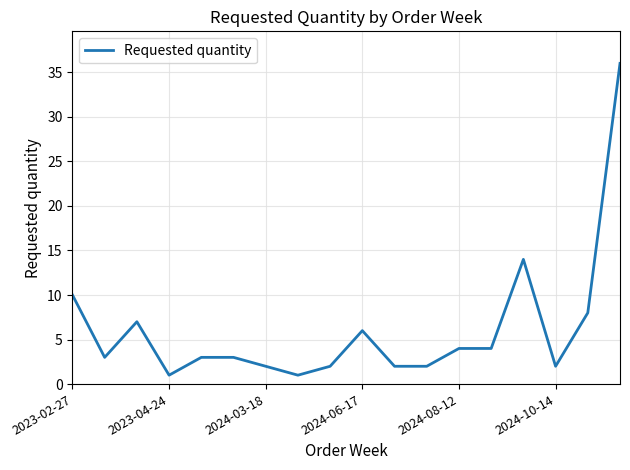

What is the maximum value shown in the chart?

36